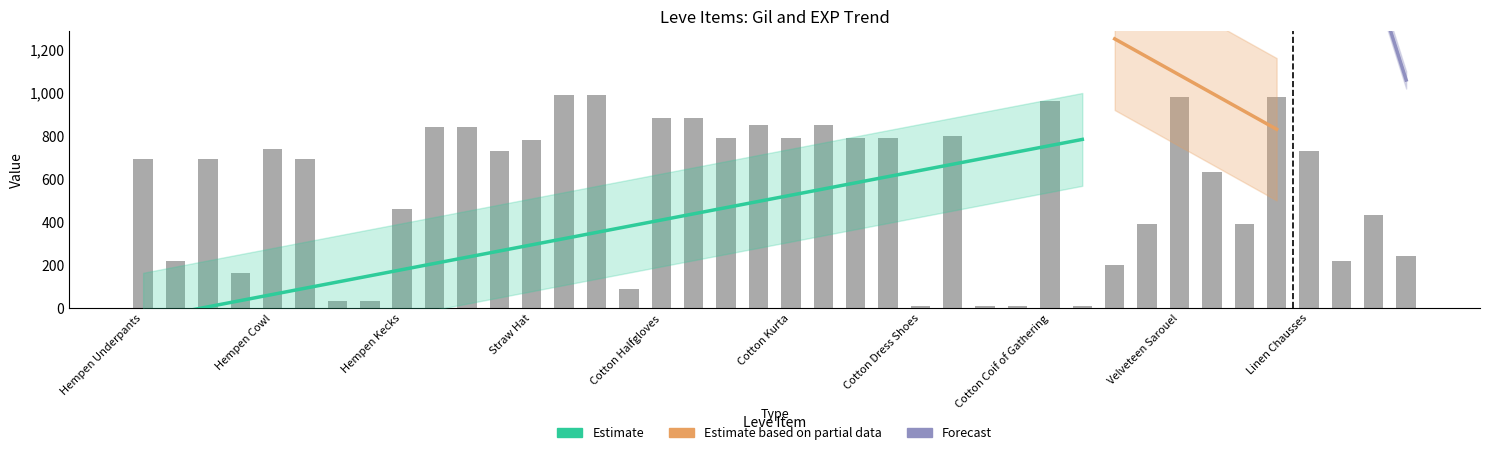

What is the ratio of the value at Velveteen Work Gloves to the value at Hempen Coif?

0.6